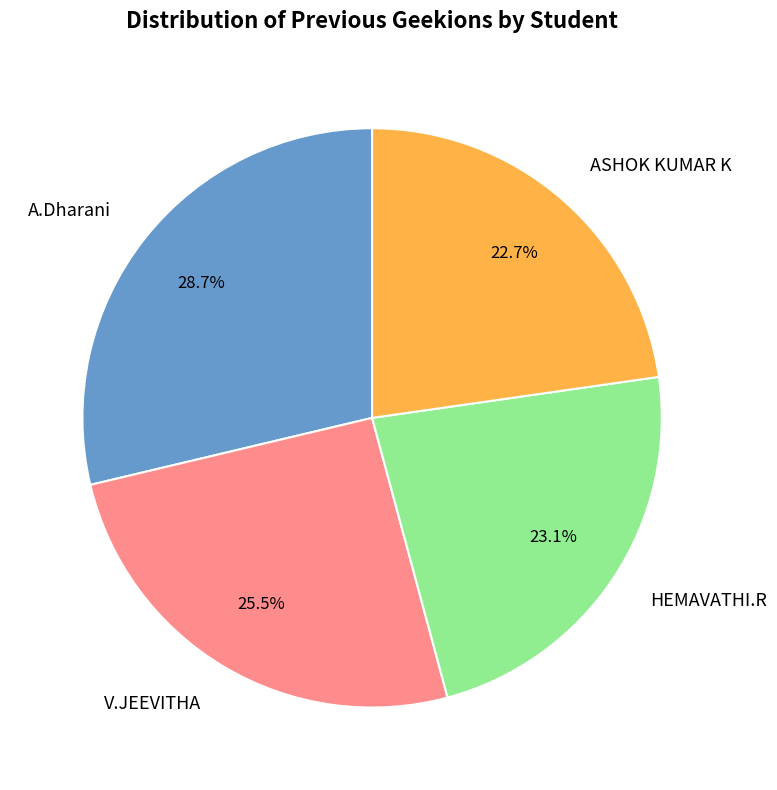

How much of the chart is everything except A.Dharani?

71.3%